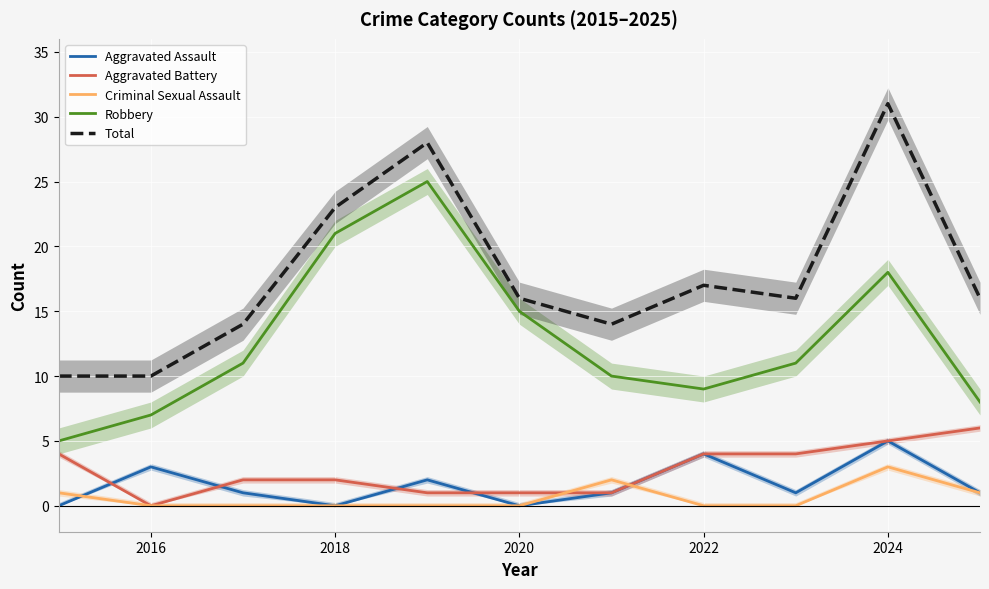

The Aggravated Battery series shows 2 at 2024. True or false?

False